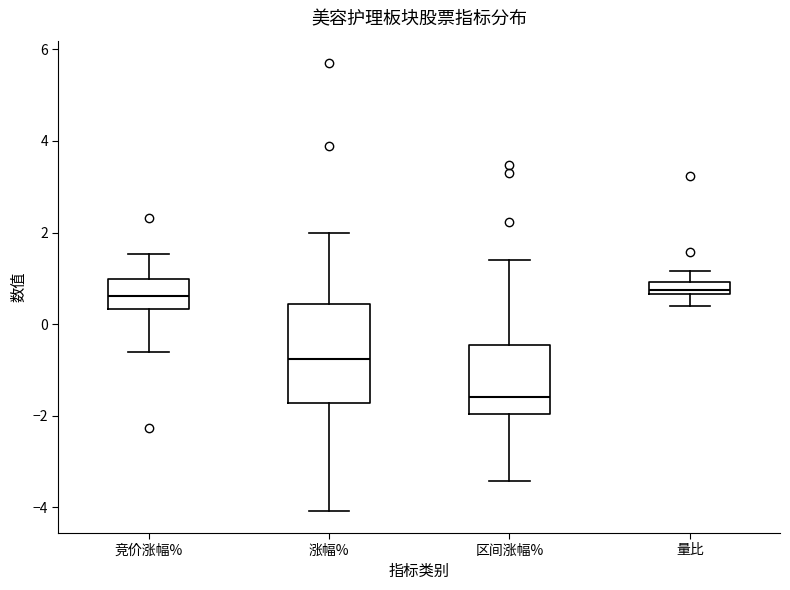

Where does the upper whisker of the box for 量比 end on the y-axis? The values are not printed on the chart, so give them approximately, as read against the axis.

1.2